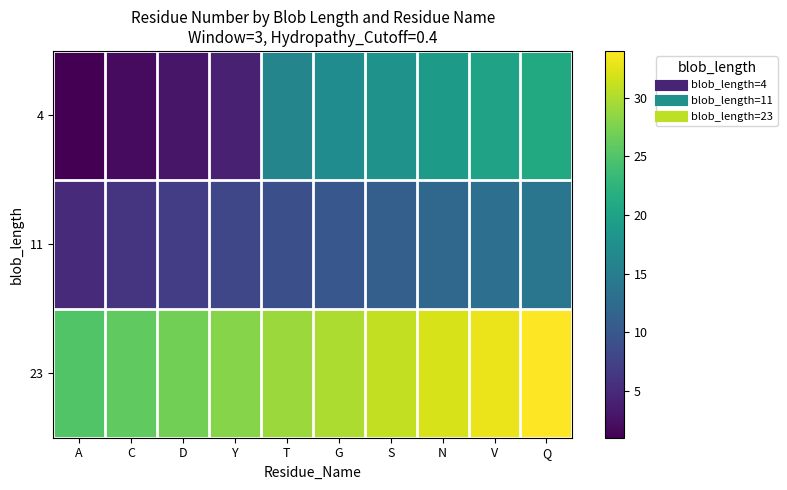

Reading left to right, list all the values displayed in this chart.

4: A=1	C=2	D=3	Y=4	T=16	G=17	S=18	N=19	V=20	Q=21
11: A=5	C=6	D=7	Y=8	T=9	G=10	S=11	N=12	V=13	Q=14
23: A=25	C=26	D=27	Y=28	T=29	G=30	S=31	N=32	V=33	Q=34